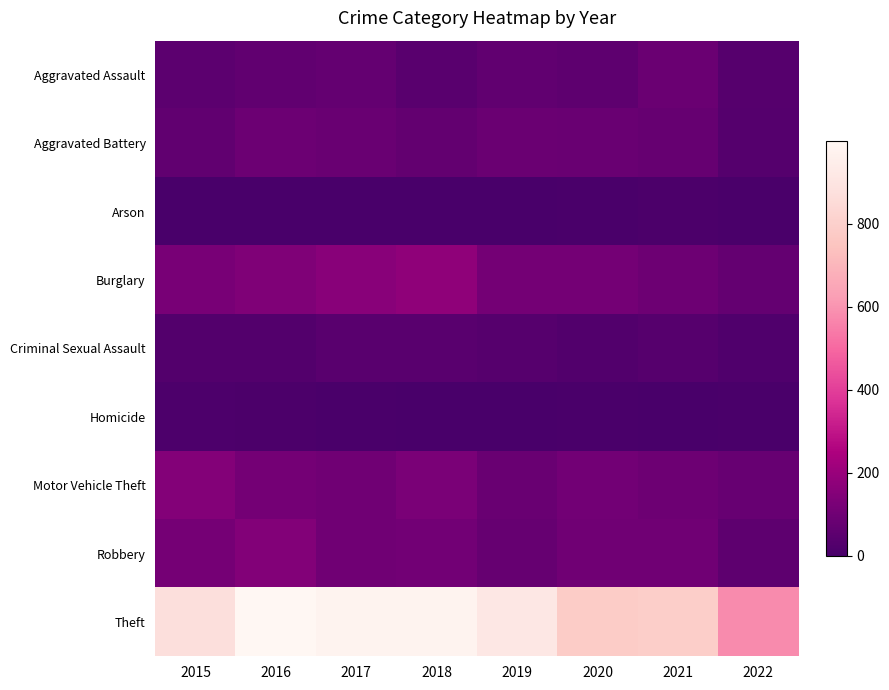

What is the greatest value displayed?

999